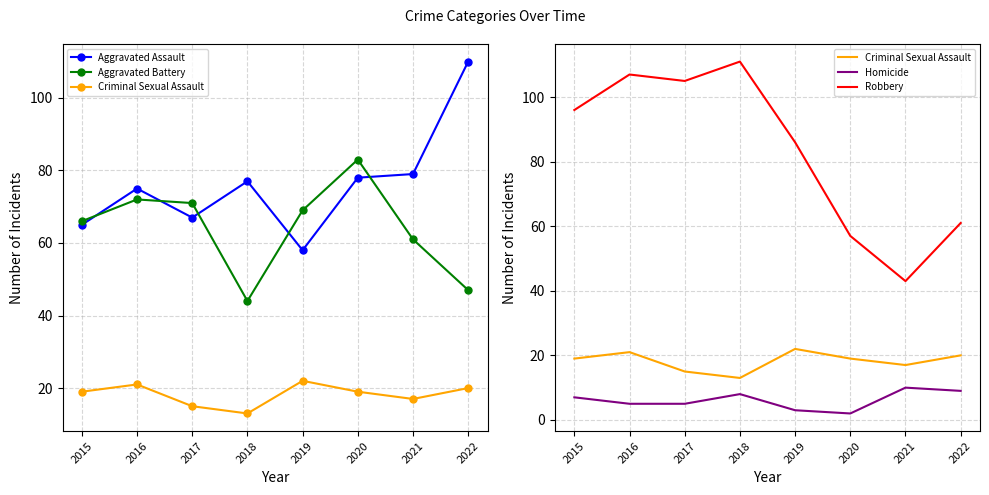

Reading right to left, what are all the values shown in this chart?

Aggravated Assault: 2022=110	2021=79	2020=78	2019=58	2018=77	2017=67	2016=75	2015=65
Aggravated Battery: 2022=47	2021=61	2020=83	2019=69	2018=44	2017=71	2016=72	2015=66
Criminal Sexual Assault: 2022=20	2021=17	2020=19	2019=22	2018=13	2017=15	2016=21	2015=19
Homicide: 2022=9	2021=10	2020=2	2019=3	2018=8	2017=5	2016=5	2015=7
Robbery: 2022=61	2021=43	2020=57	2019=86	2018=111	2017=105	2016=107	2015=96